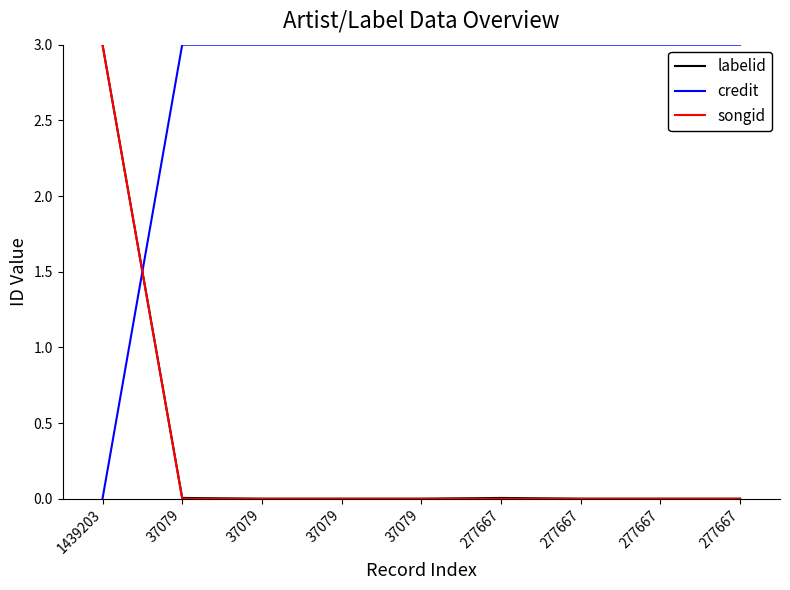

How many lines are shown in the chart?

3